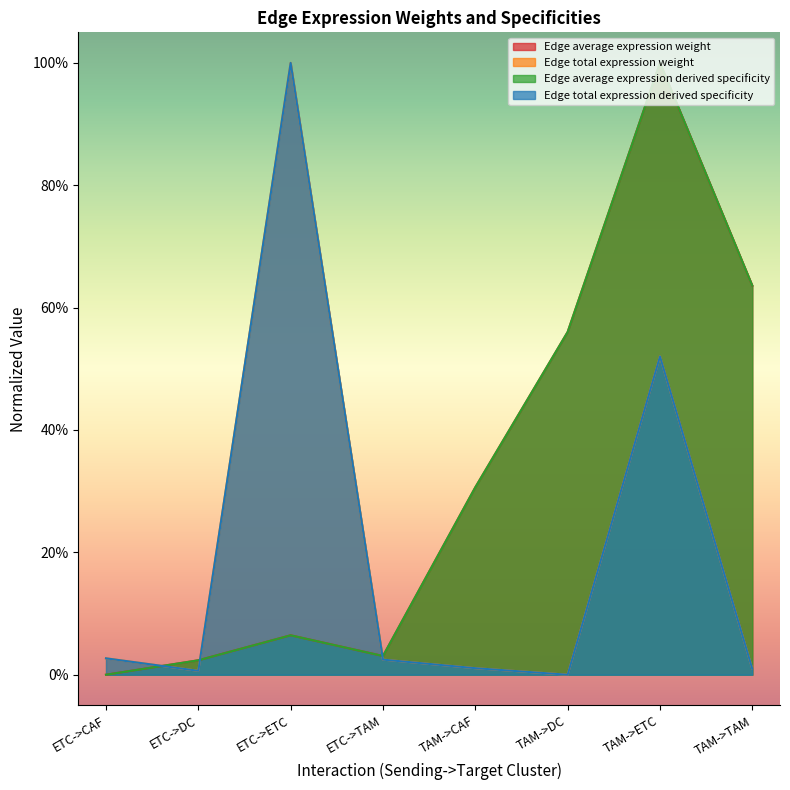

Which label corresponds to the smallest value in the chart?

ETC->CAF